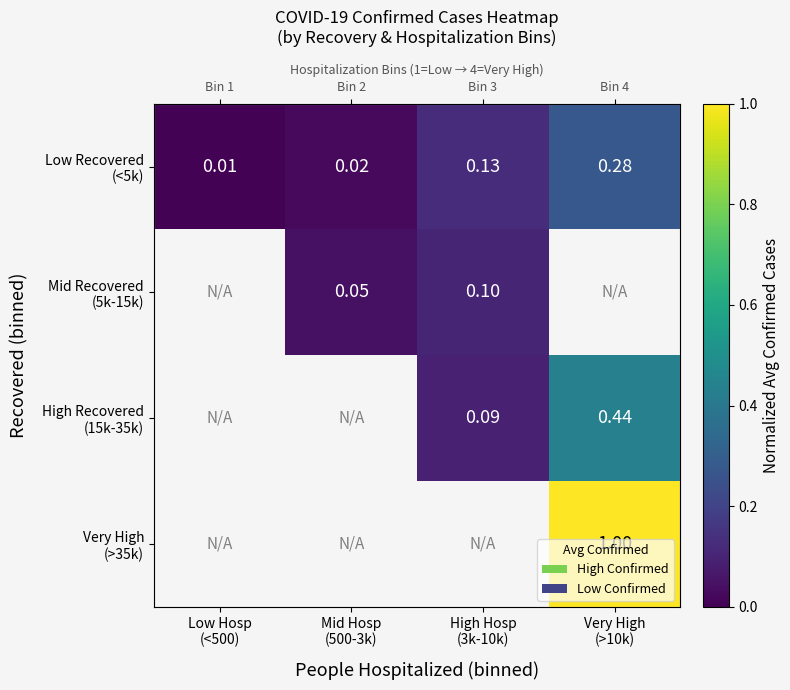

What is the average value of the Low Recovered (<5k) series?

0.1